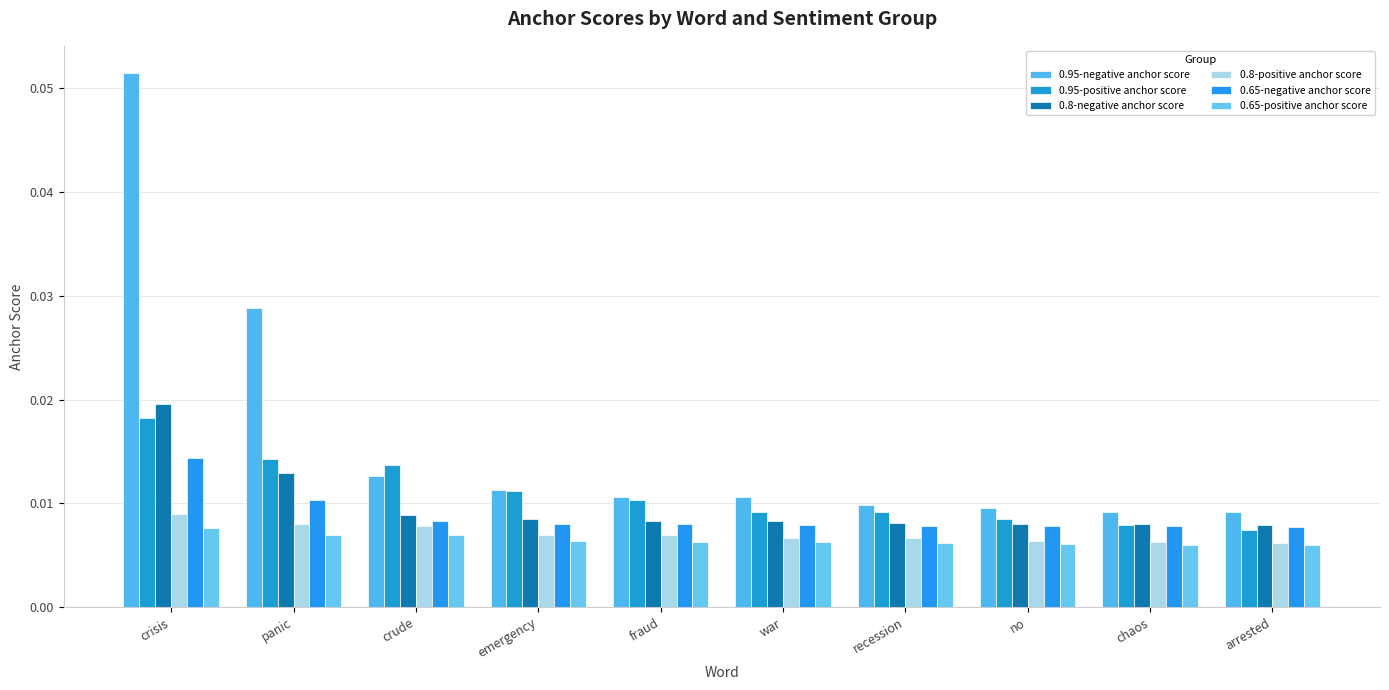

How many groups of bars are there?

10